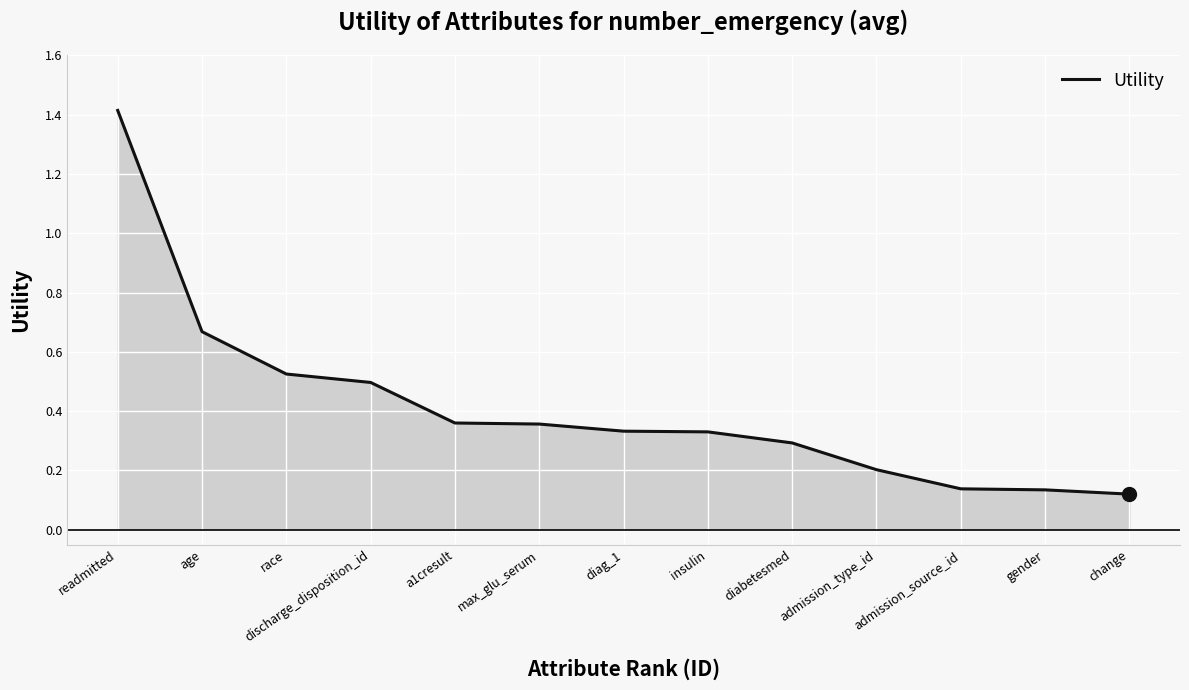

At which label is the value closest to 0?

change